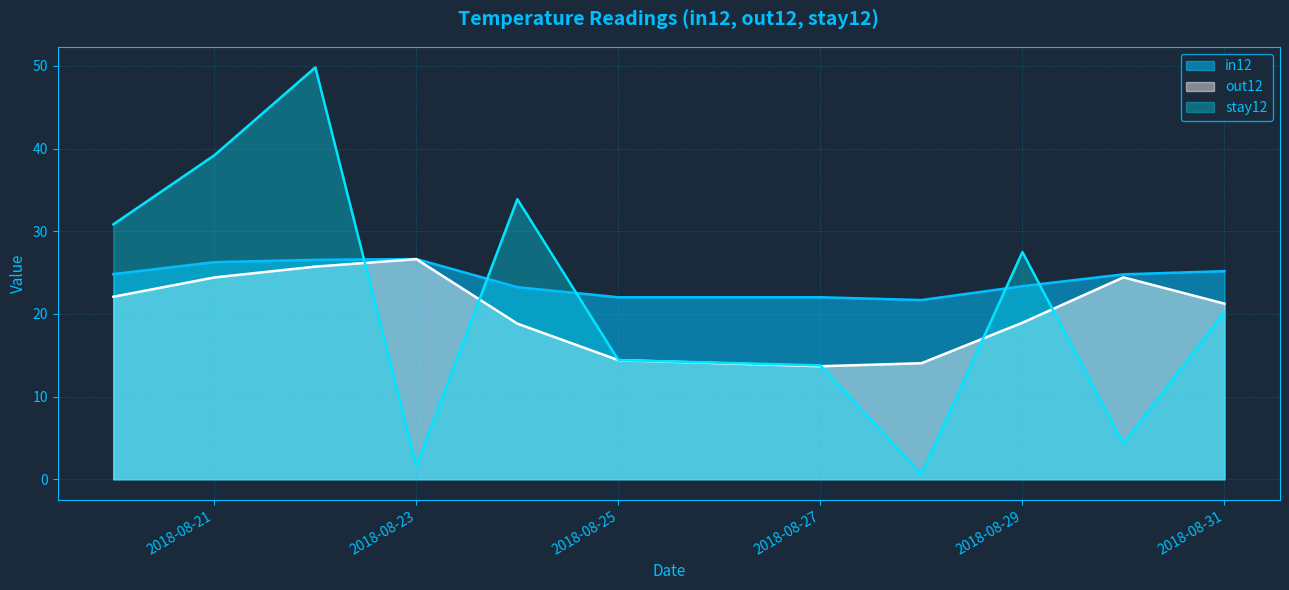

What are all the series names shown in the legend?

in12, out12, stay12